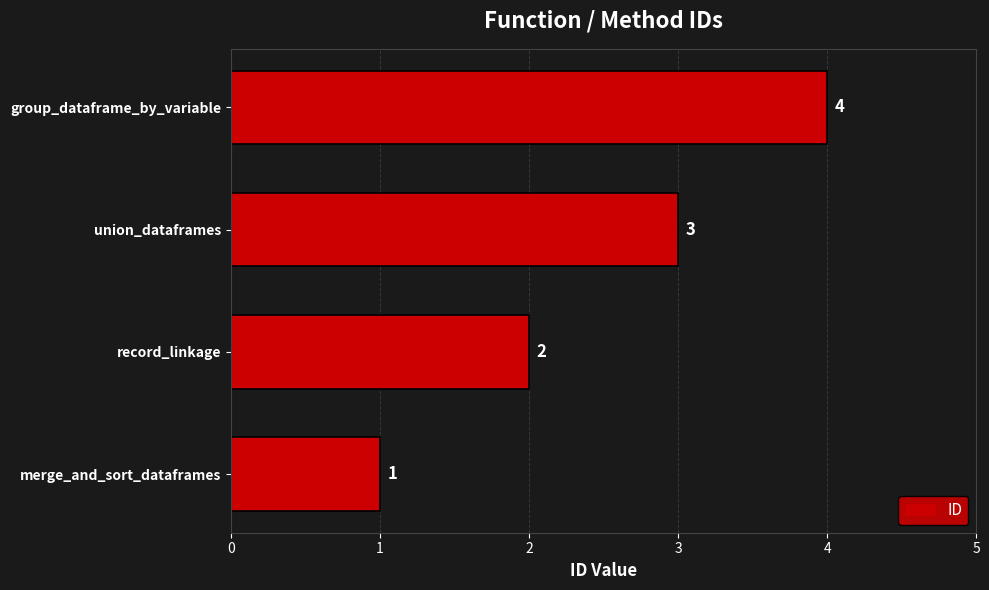

What is the change in value from merge_and_sort_dataframes to group_dataframe_by_variable?

+3